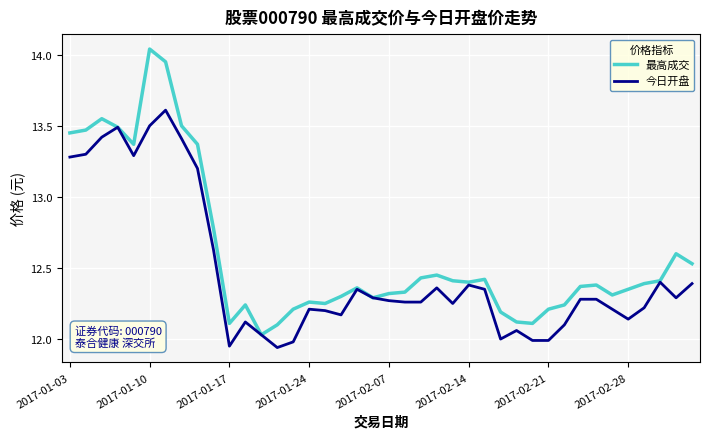

Rank the series by their maximum value, from highest to lowest.

最高成交, 今日开盘